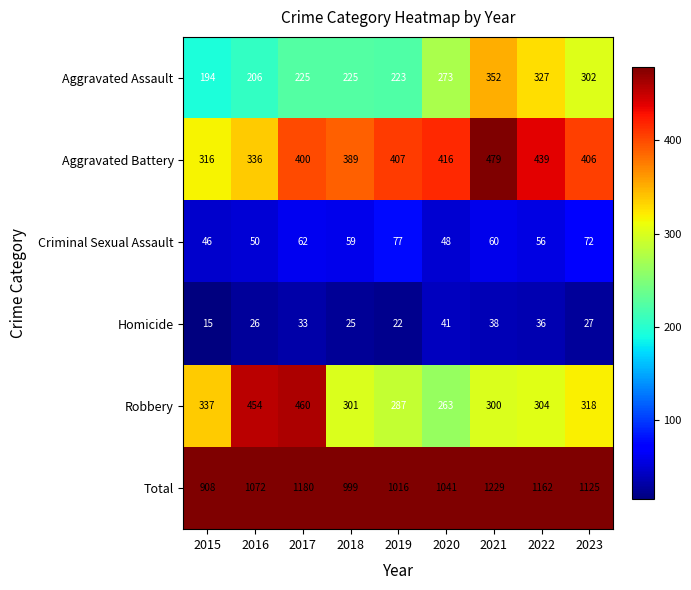

Which series has the largest total across all categories?

Total